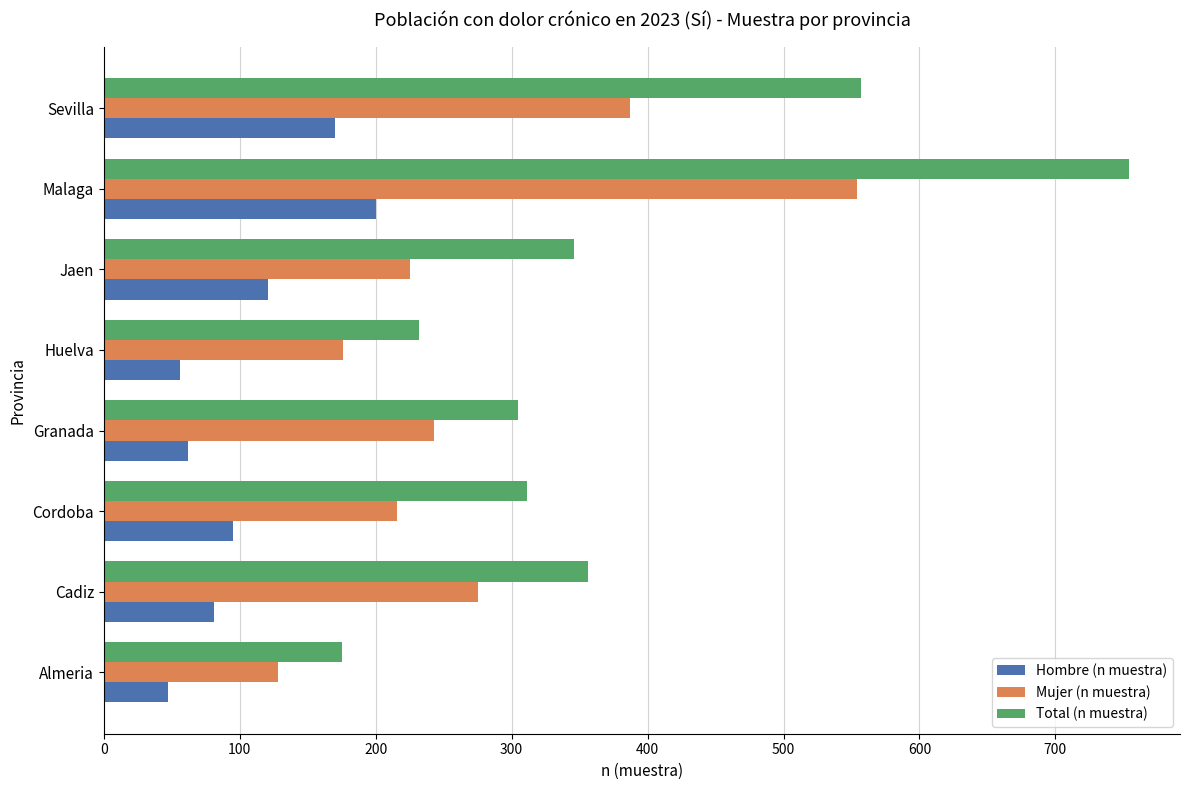

At which label is Total (n muestra) closest to 464?

Sevilla